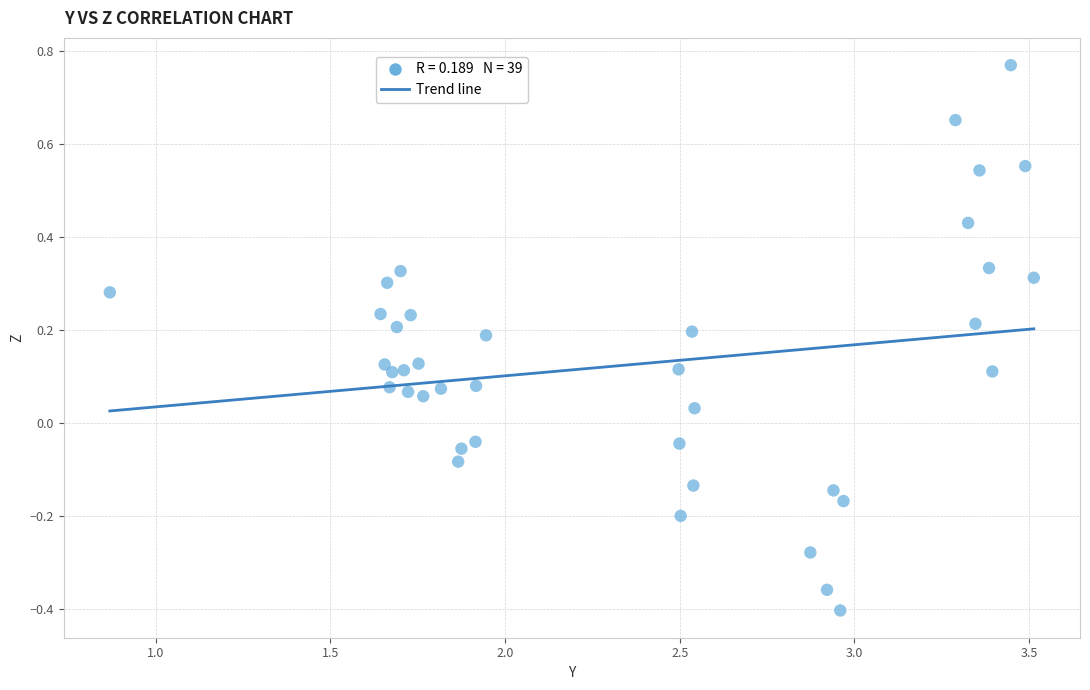

What is the range of Y values (max minus min)?

1.2